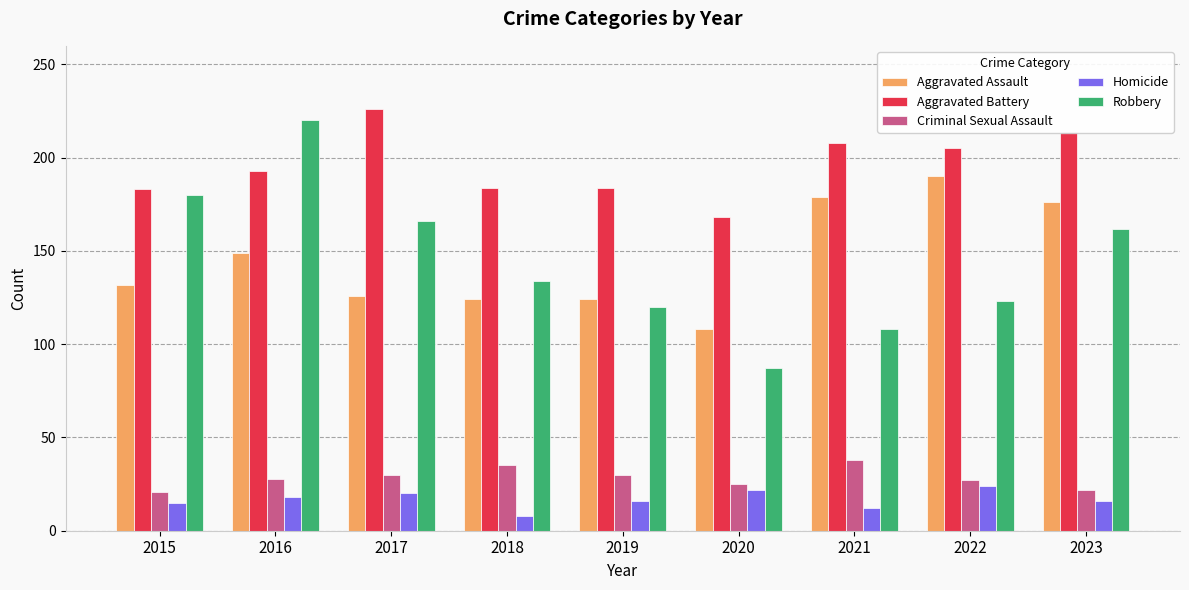

At which category is the sum across all series the highest?

2016